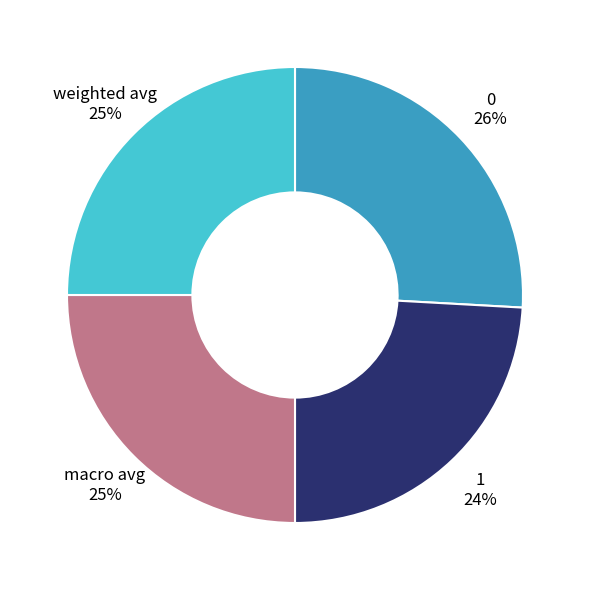

To the nearest percent, what portion does weighted avg represent?

25%